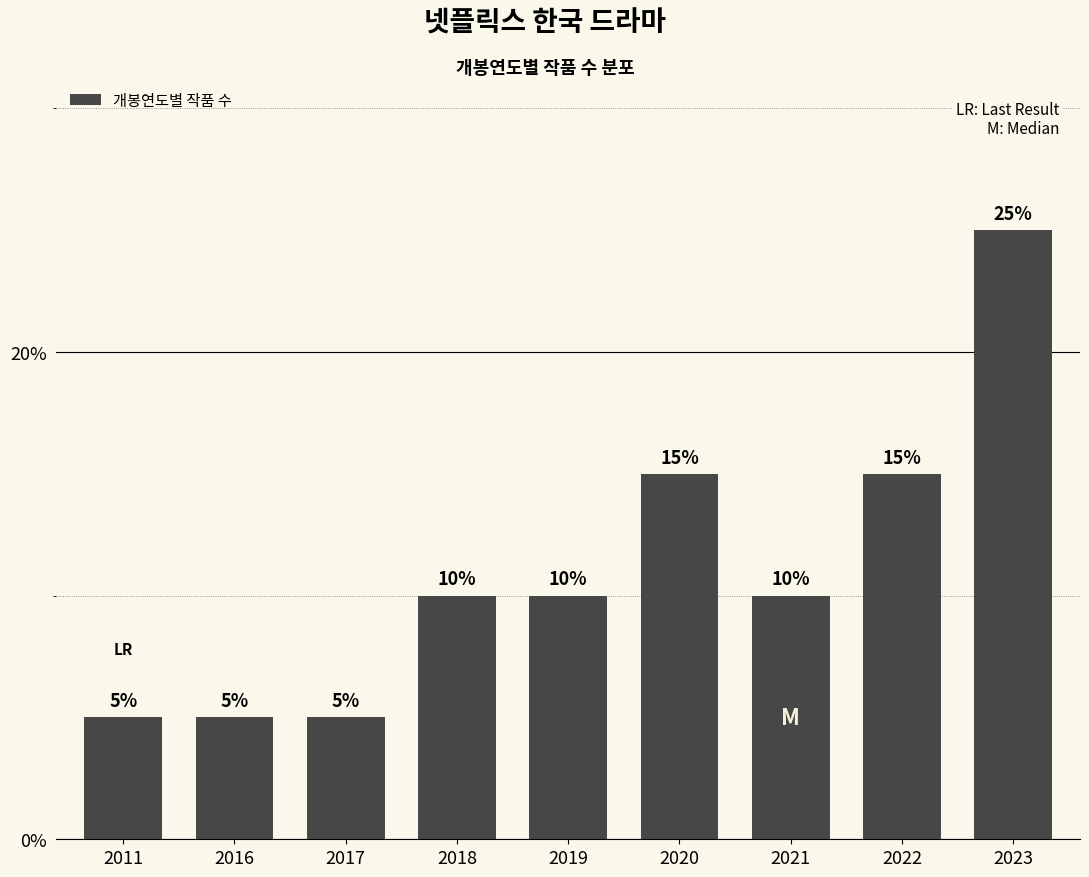

Reading left to right, what are all the values shown in this chart?

5	5	5	10	10	15	10	15	25